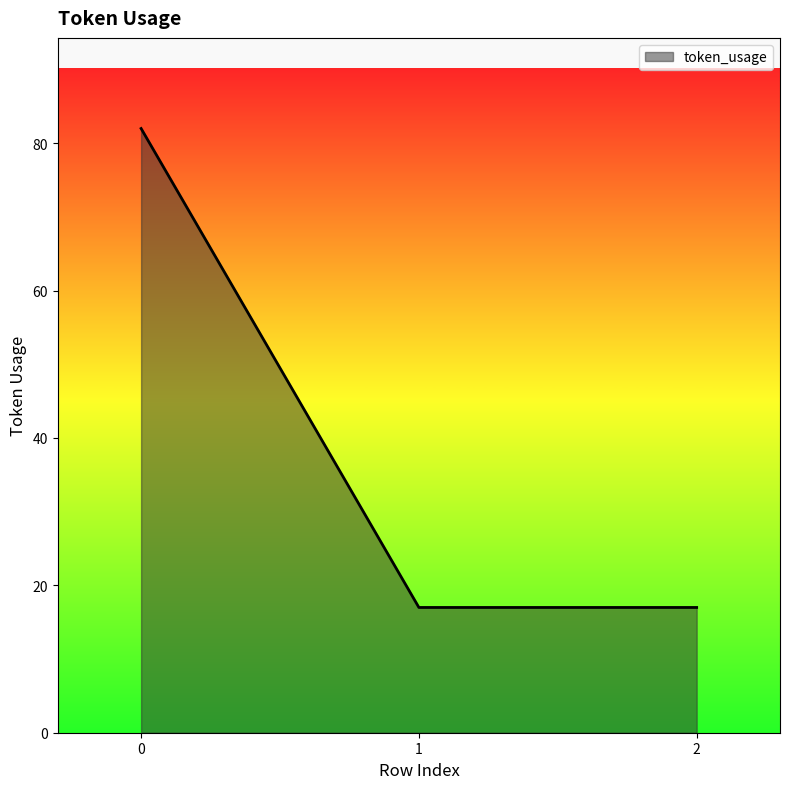

What is the greatest value displayed?

82